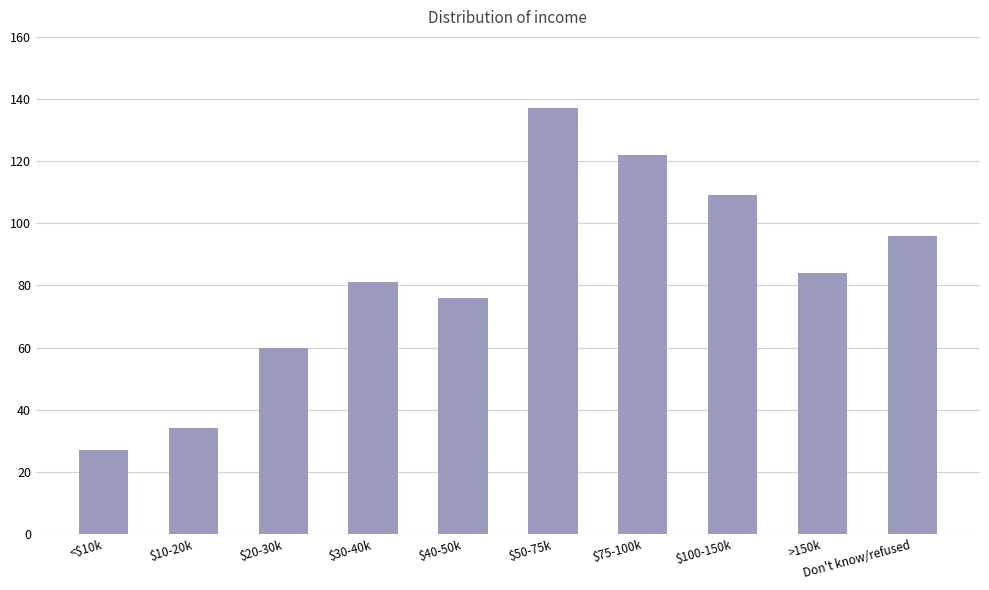

True or false: the data shows 96 at Don't know/refused.

True